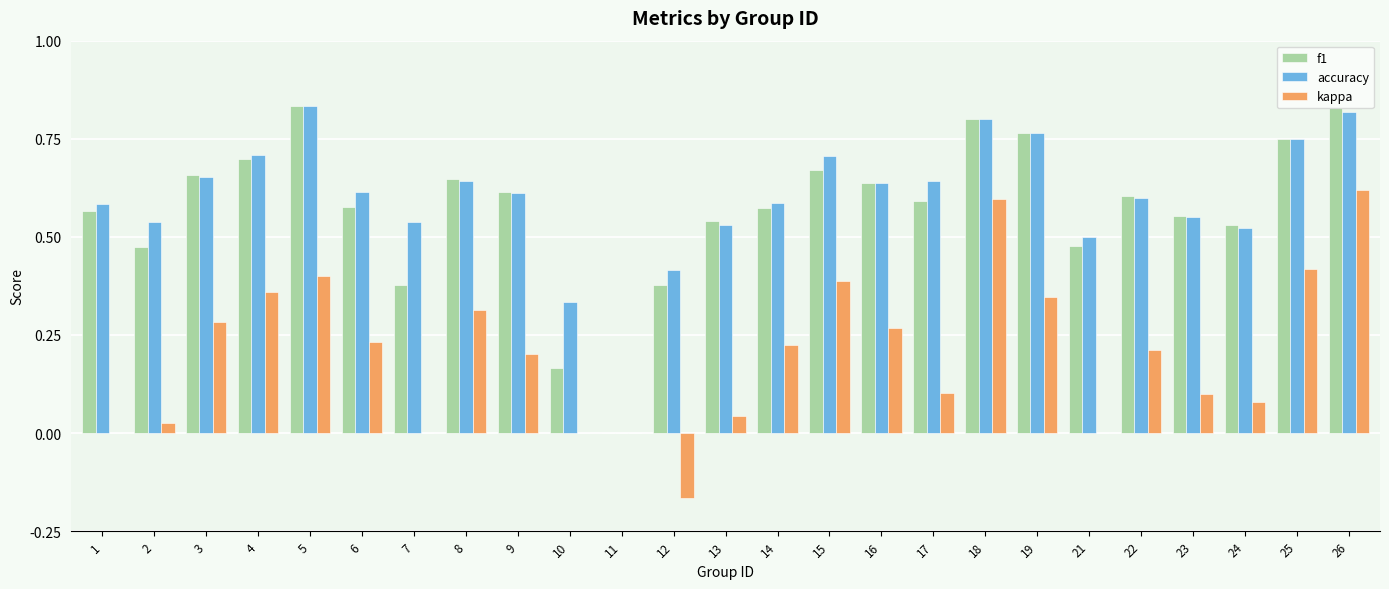

Is it true that f1 equals 0.2 at 13?

False